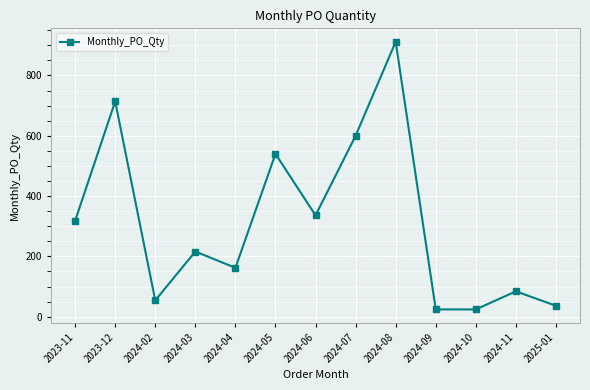

Reading left to right, extract all data points from this chart.

318	714	54	216	162	540	336	600	912	24	24	84	36